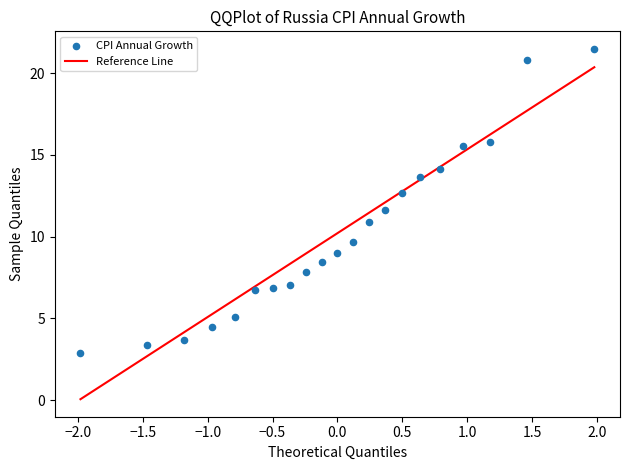

What is the range of X values (max minus min)?

4.0